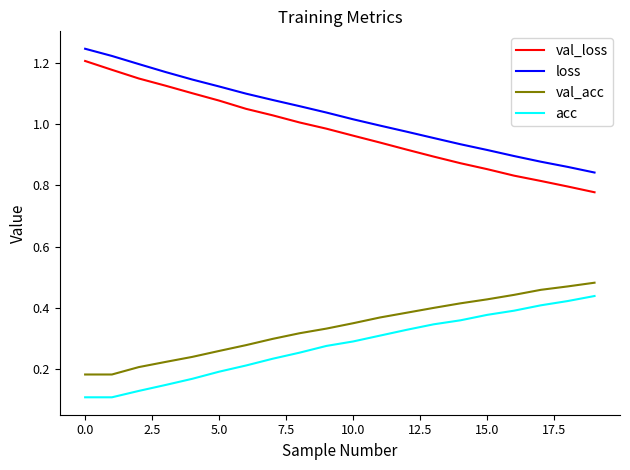

True or false: acc and val_acc intersect in this chart.

False